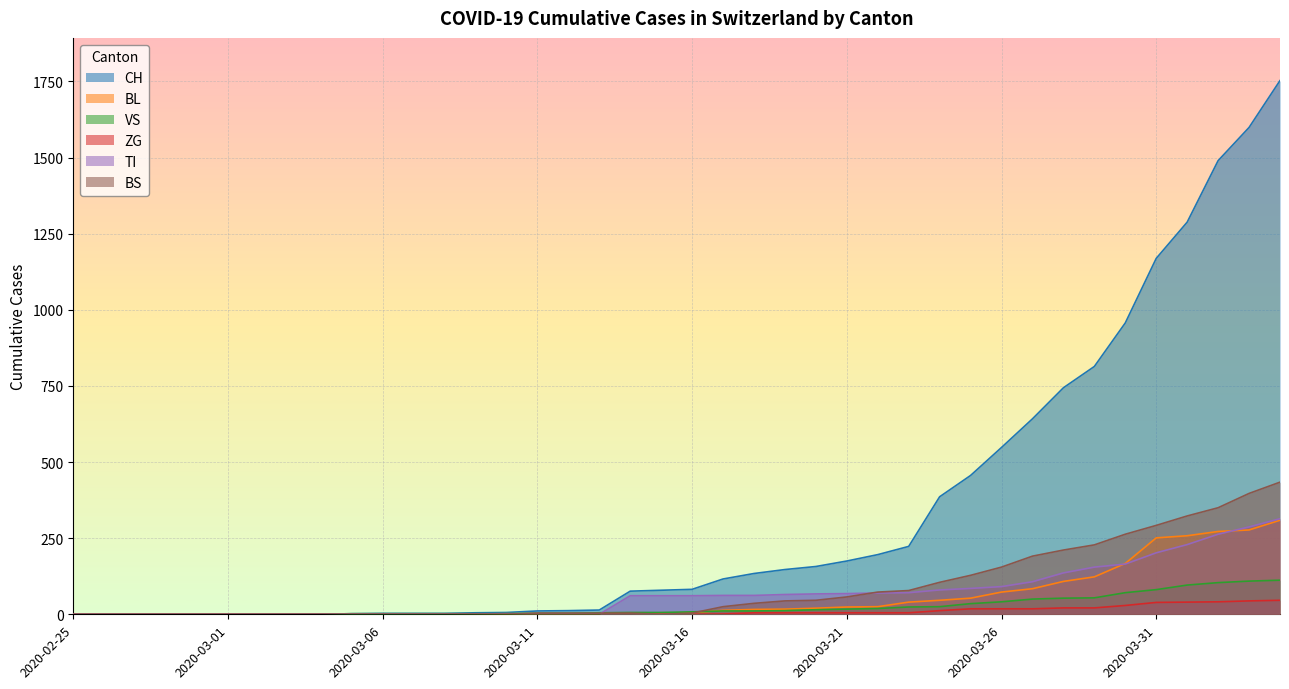

At how many categories does at least one series exceed 1145?

5